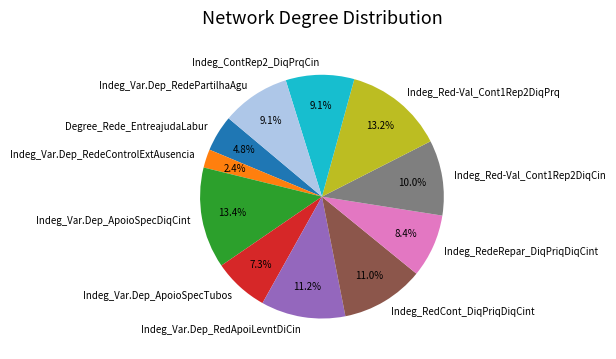

Do Indeg_ContRep2_DiqPrqCin and Indeg_RedCont_DiqPriqDiqCint together represent more than half of the pie?

No